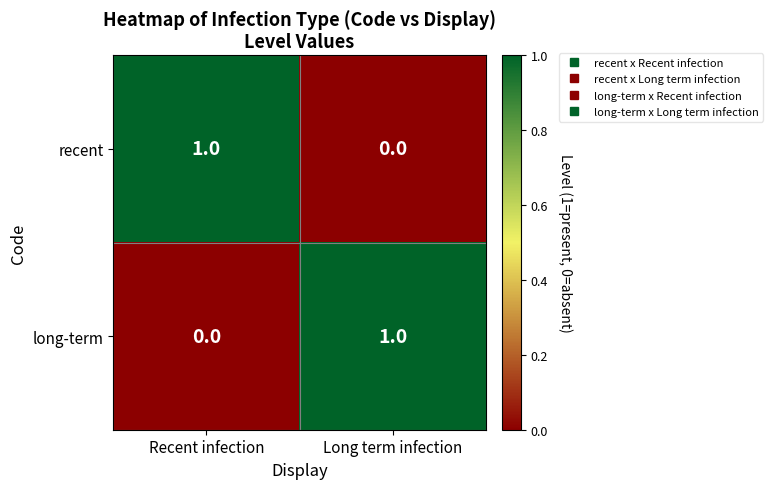

At which label does recent reach its minimum?

Long term infection